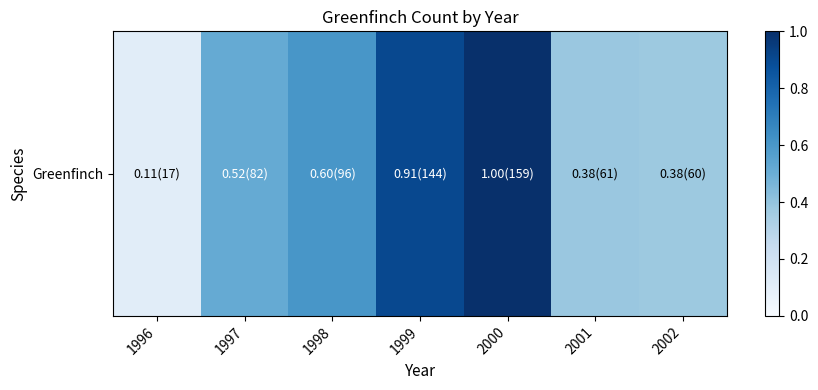

What is the average value?

0.6